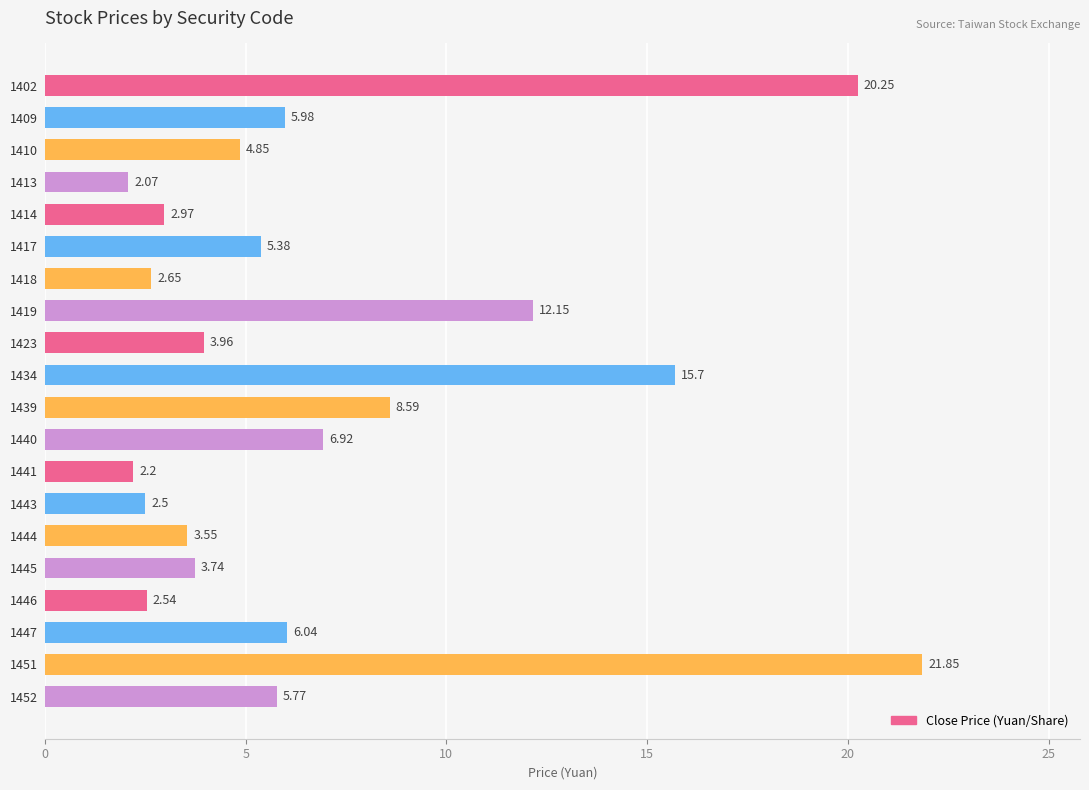

At which category does the chart reach its minimum across all series?

1413